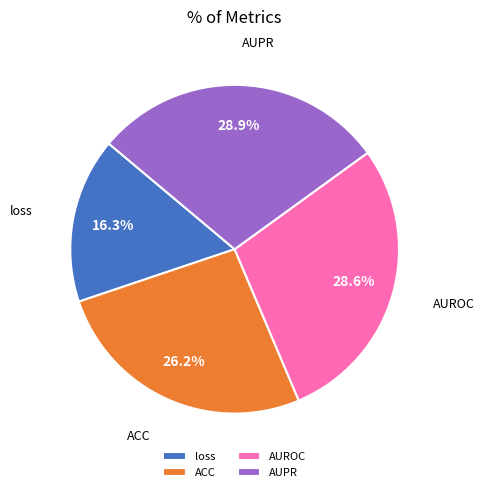

Is loss the majority of the pie?

No